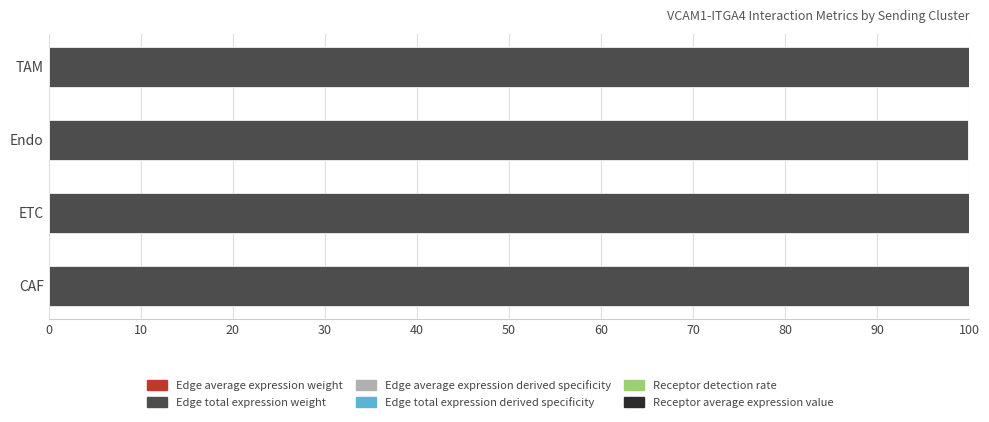

Which series has the largest total across all categories?

Edge total expression weight